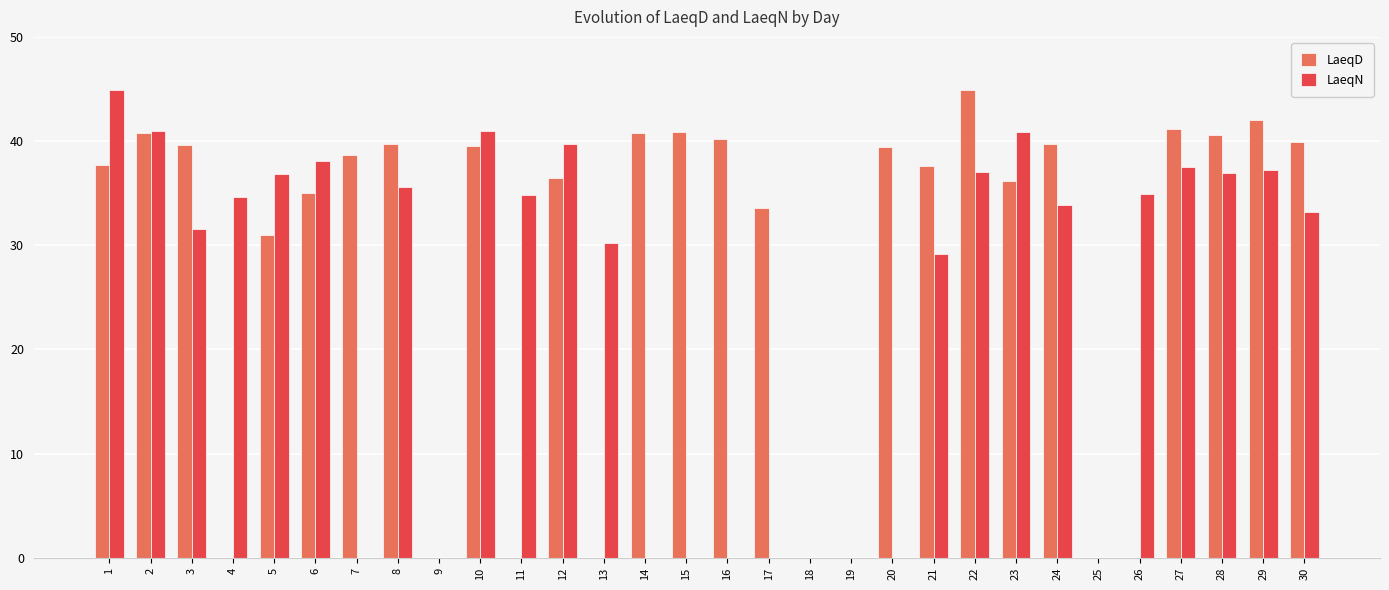

True or false: LaeqD has a value of 0.0 at 25.

True